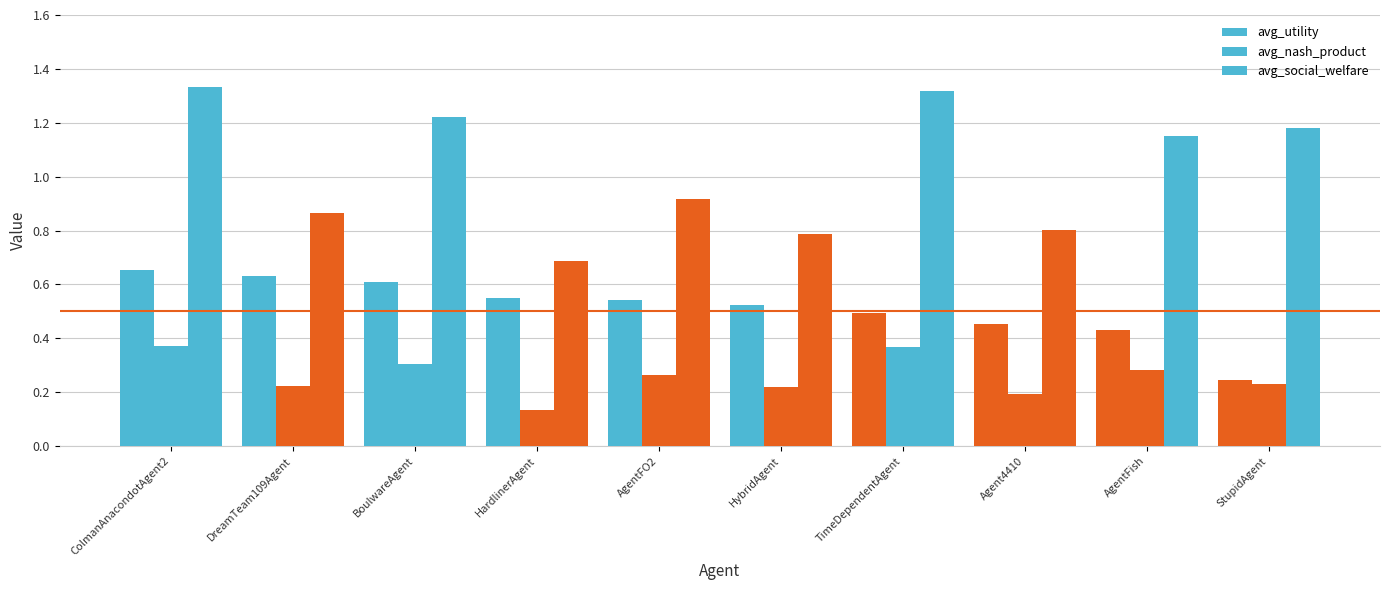

Is the value of avg_nash_product at BoulwareAgent greater than the value of avg_social_welfare at StupidAgent?

No